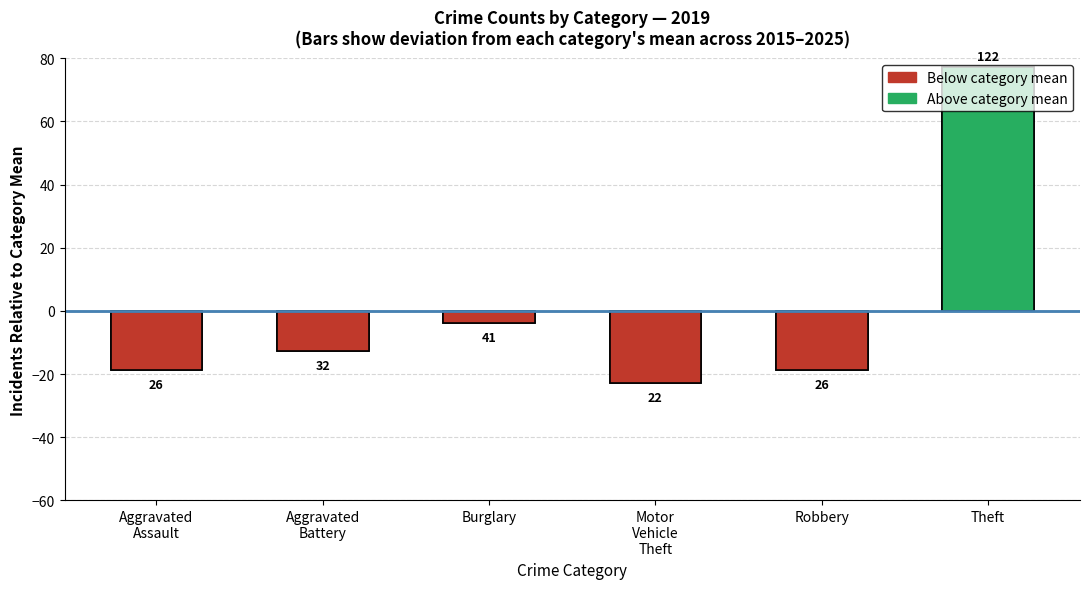

Are the bars grouped side by side (vs. stacked)?

Yes